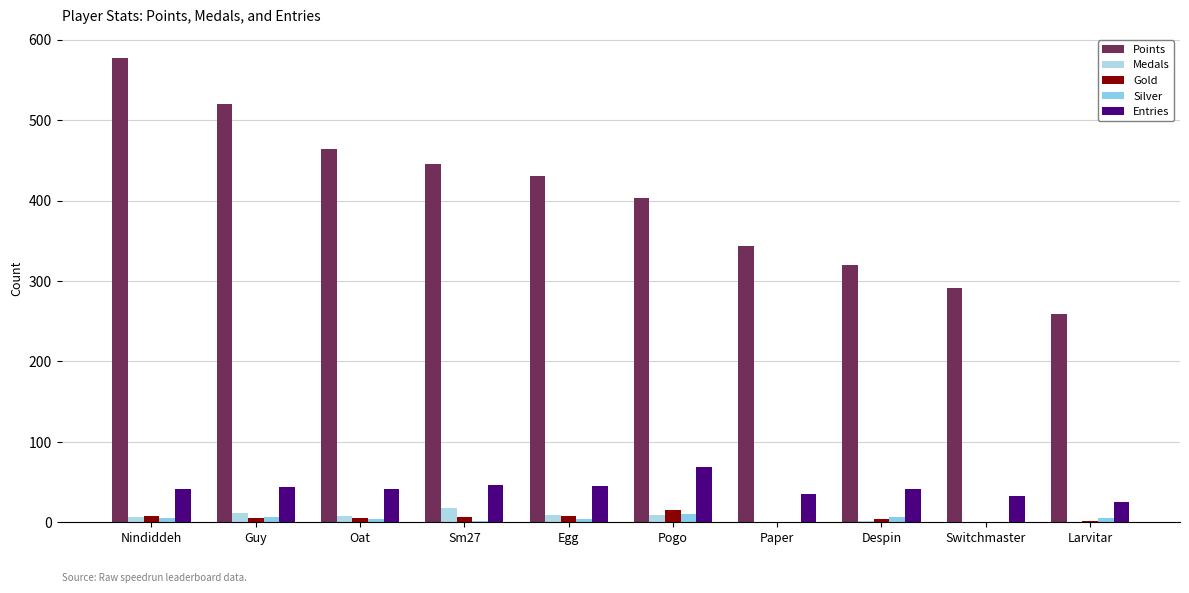

At which label is Medals closest to 9?

Egg